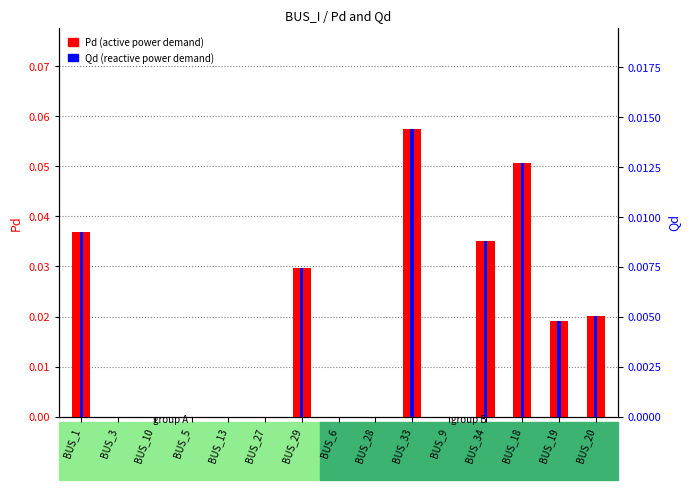

What are all the series names shown in the legend?

Pd, Qd